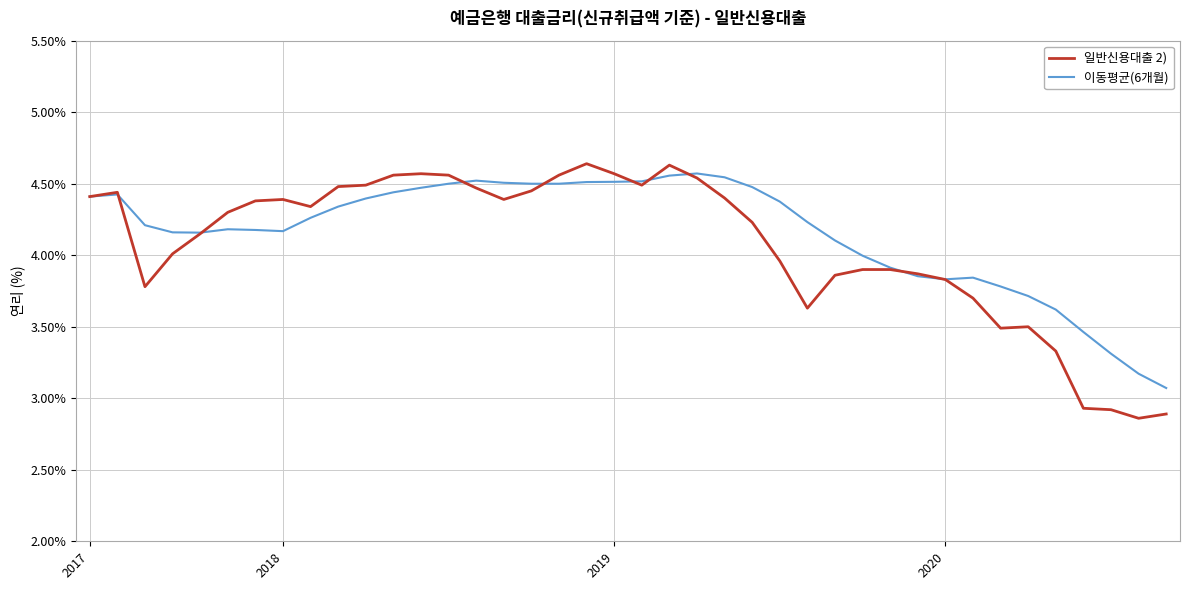

Which series has the largest range (max minus min)?

일반신용대출 2)